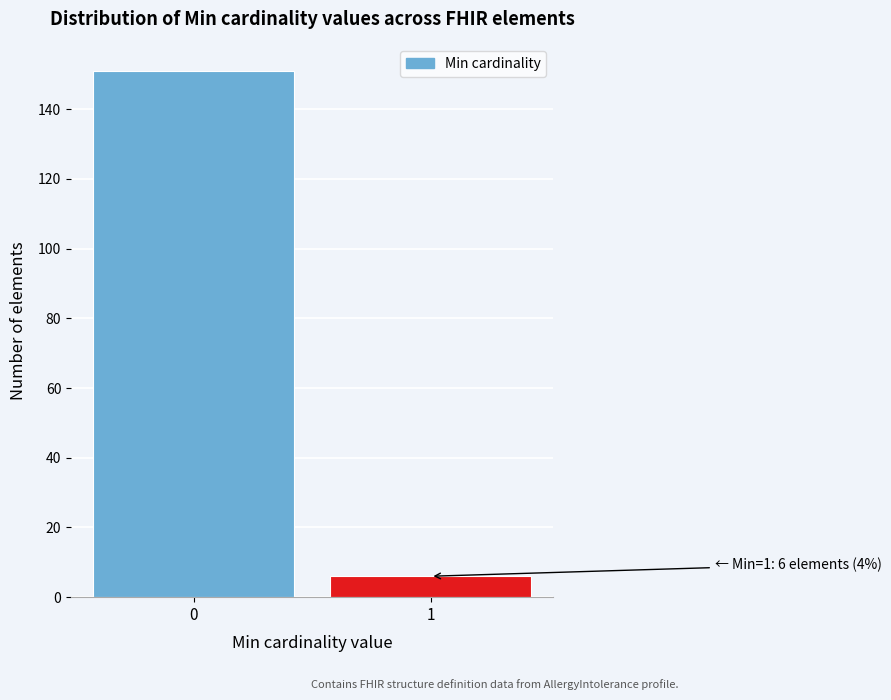

Reading left to right, list all the values displayed in this chart.

151	6